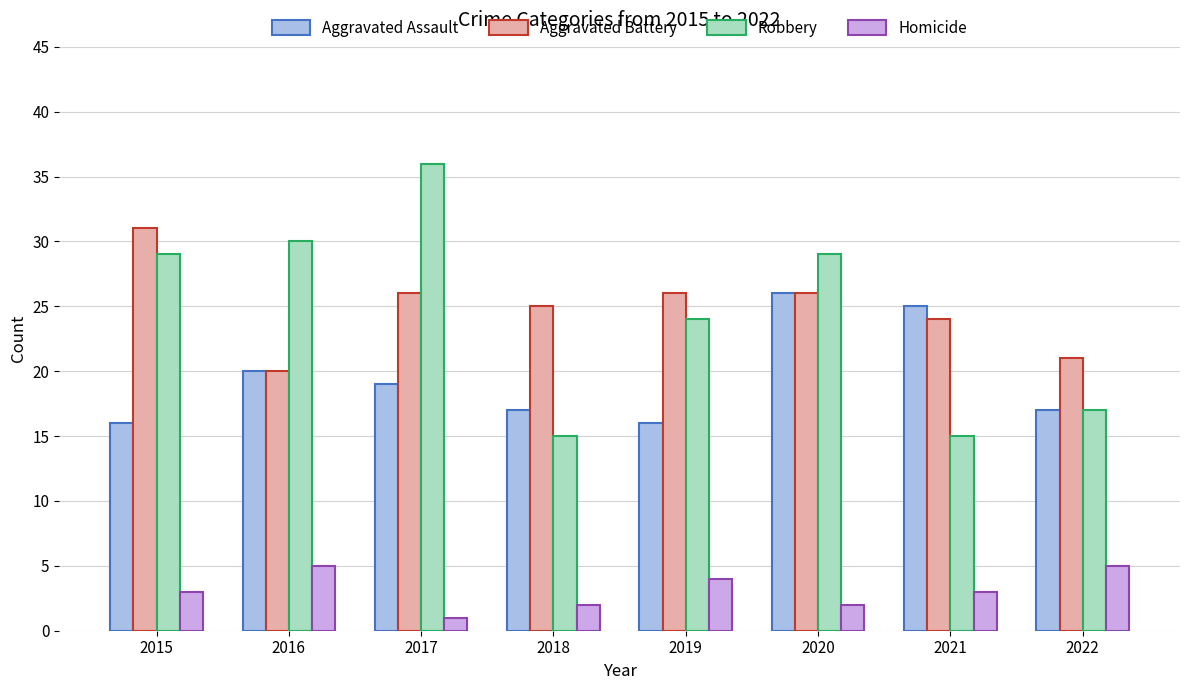

What is the average value of the Robbery series?

24